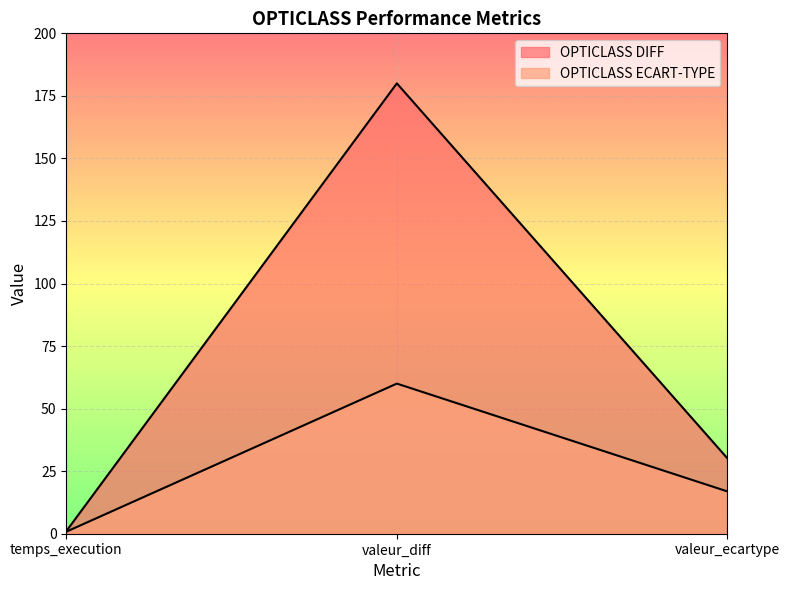

At how many categories does at least one series exceed 64?

1